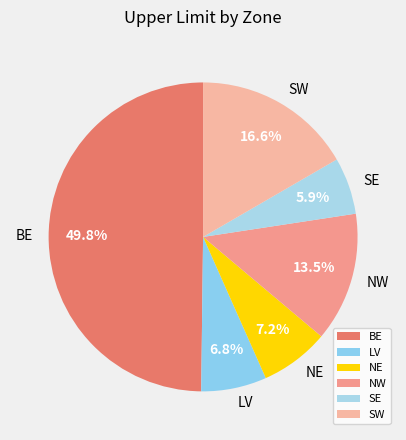

What is the largest slice in the pie chart?

BE